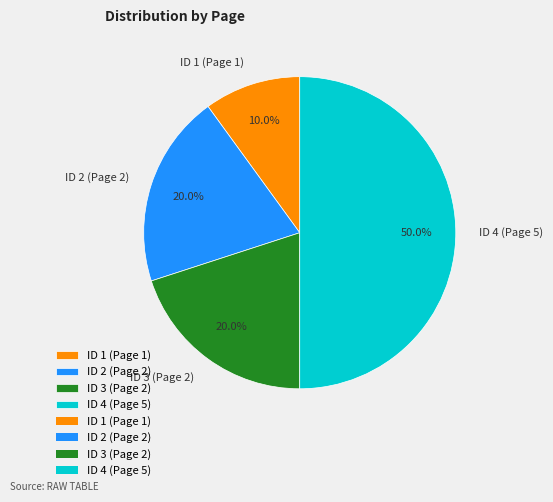

To the nearest percent, what portion does ID 2 (Page 2) represent?

20%